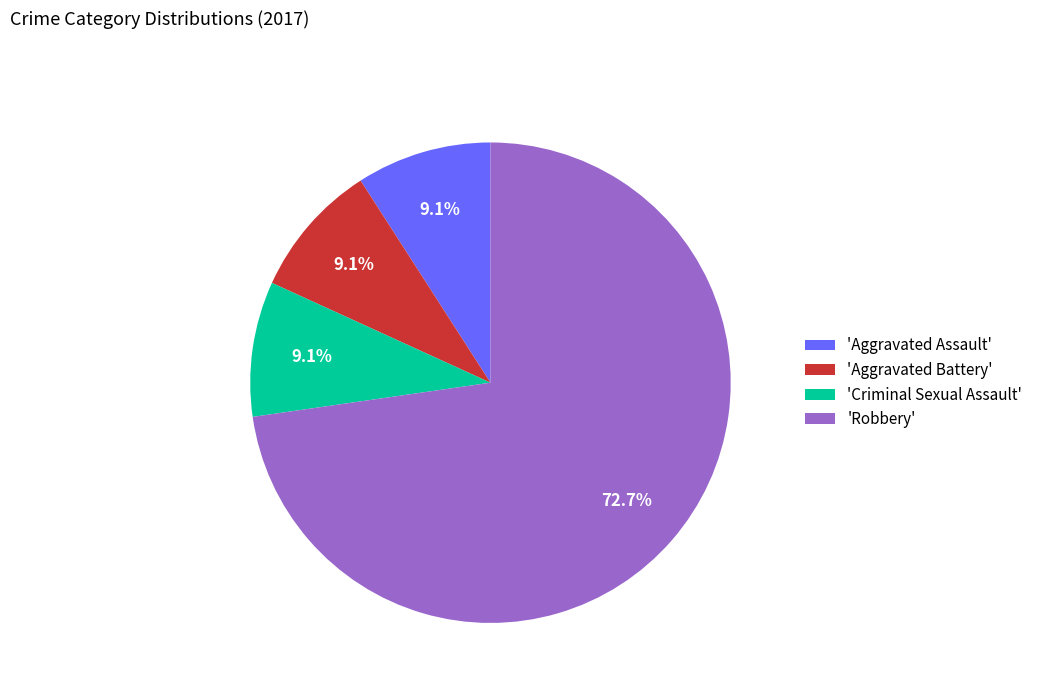

Is there any slice that represents more than half of the pie?

Yes